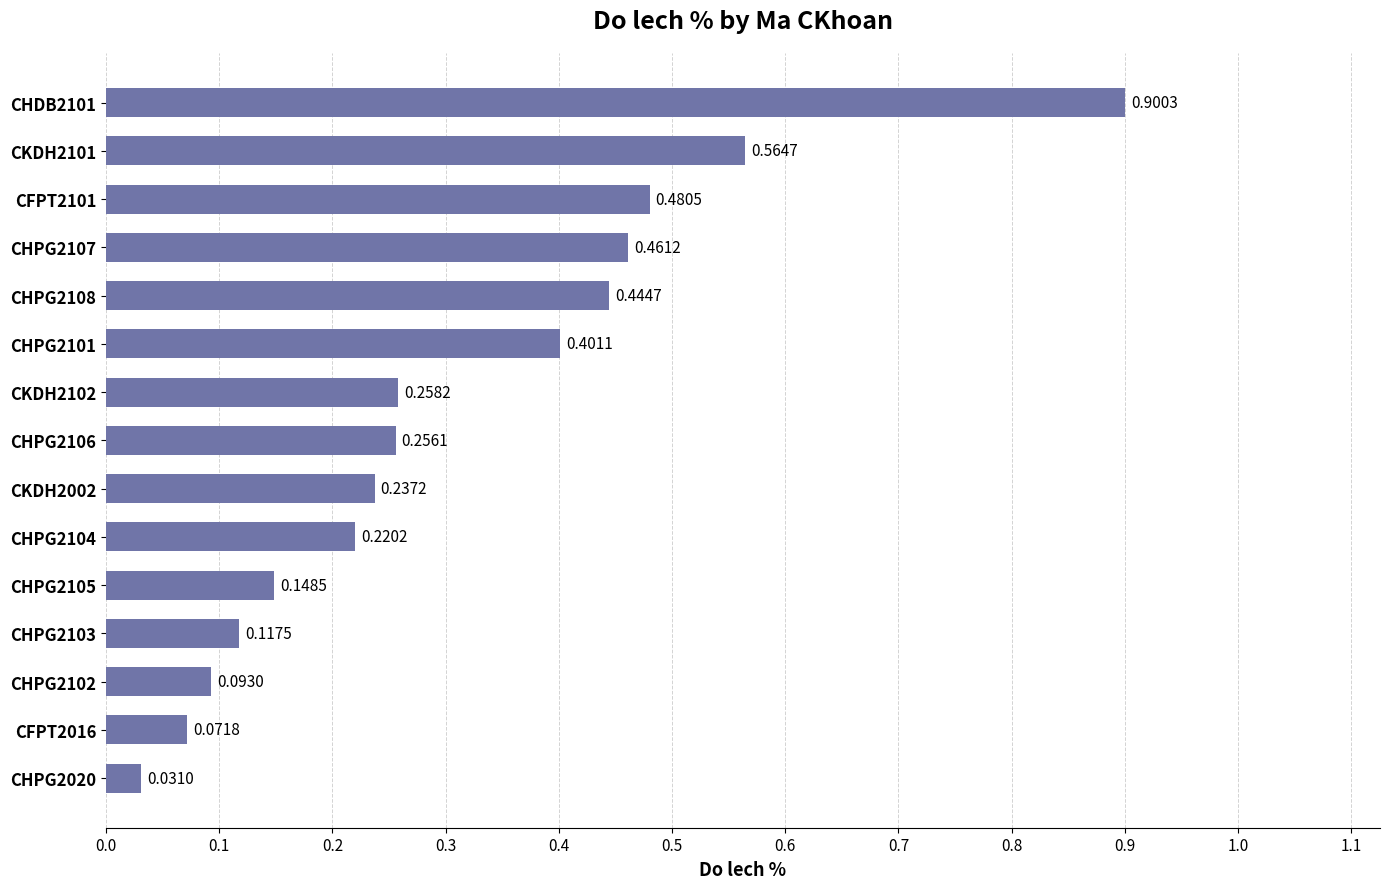

Rank the categories by value from highest to lowest.

CHDB2101, CKDH2101, CFPT2101, CHPG2107, CHPG2108, CHPG2101, CKDH2102, CHPG2106, CKDH2002, CHPG2104, CHPG2105, CHPG2103, CHPG2102, CFPT2016, CHPG2020